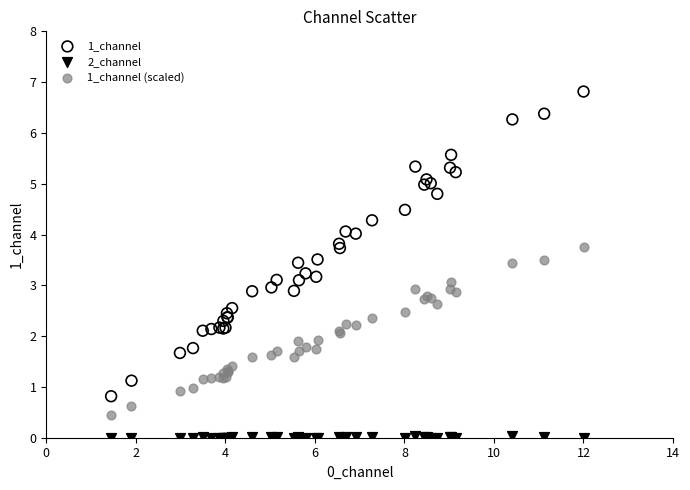

What is the X range (max minus min) for the scatter plot?

10.6